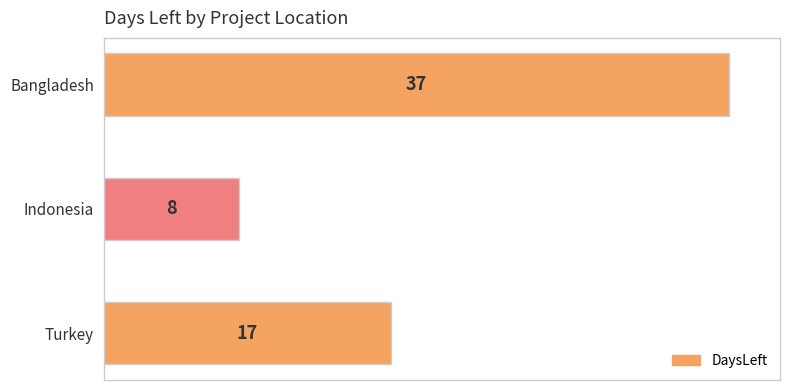

Rank the categories by value from highest to lowest.

Bangladesh, Turkey, Indonesia